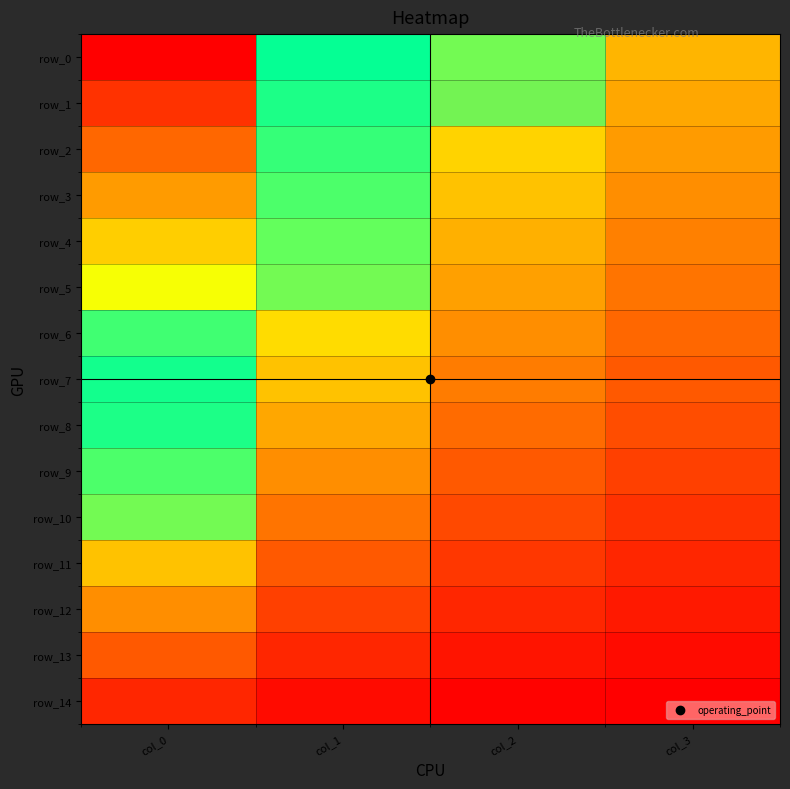

Rank the series at col_1 from highest to lowest value.

row_0, row_1, row_2, row_3, row_4, row_5, row_6, row_7, row_8, row_9, row_10, row_11, row_12, row_13, row_14